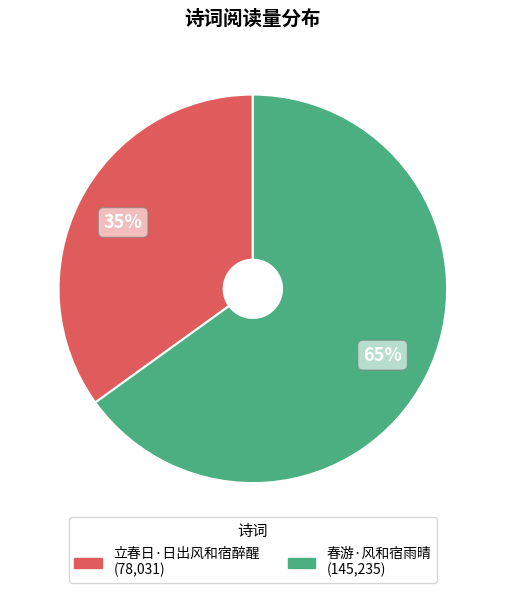

Does 春游·风和宿雨晴 represent more than half of the total?

Yes